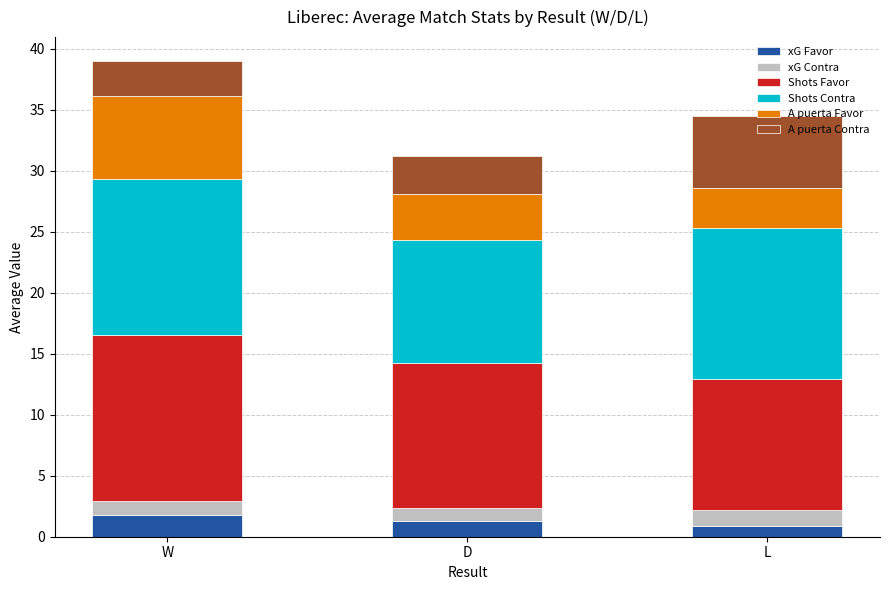

What is the sum of the xG Favor values at D and L?

2.1